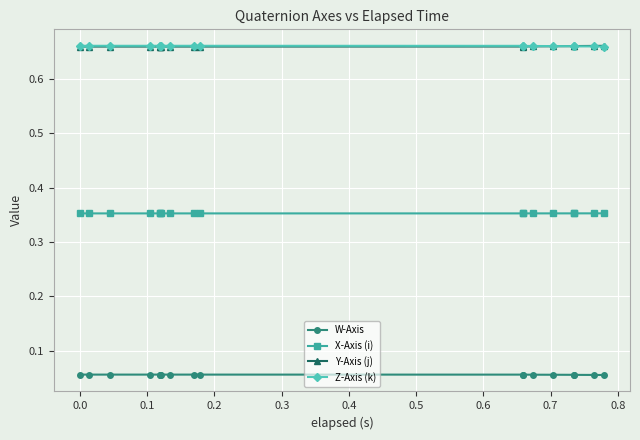

The value of X-Axis (i) at 0.9 is 0.2. True or false?

False